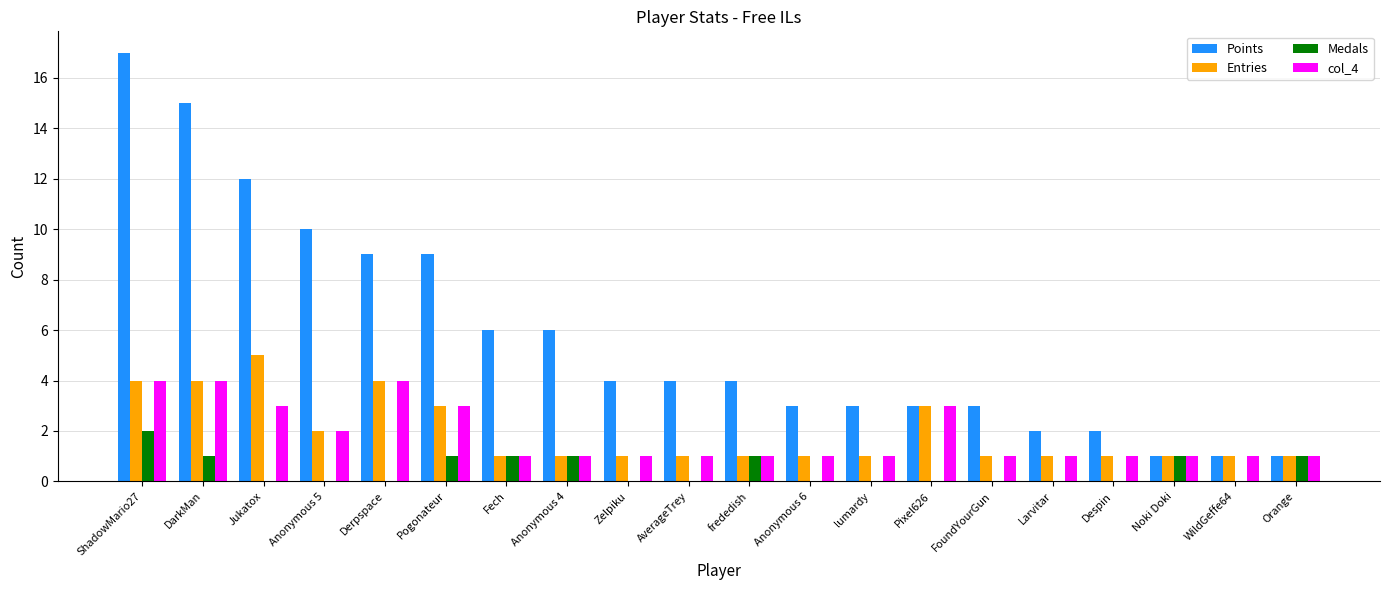

Which series changed the most between Fech and FoundYourGun?

Points